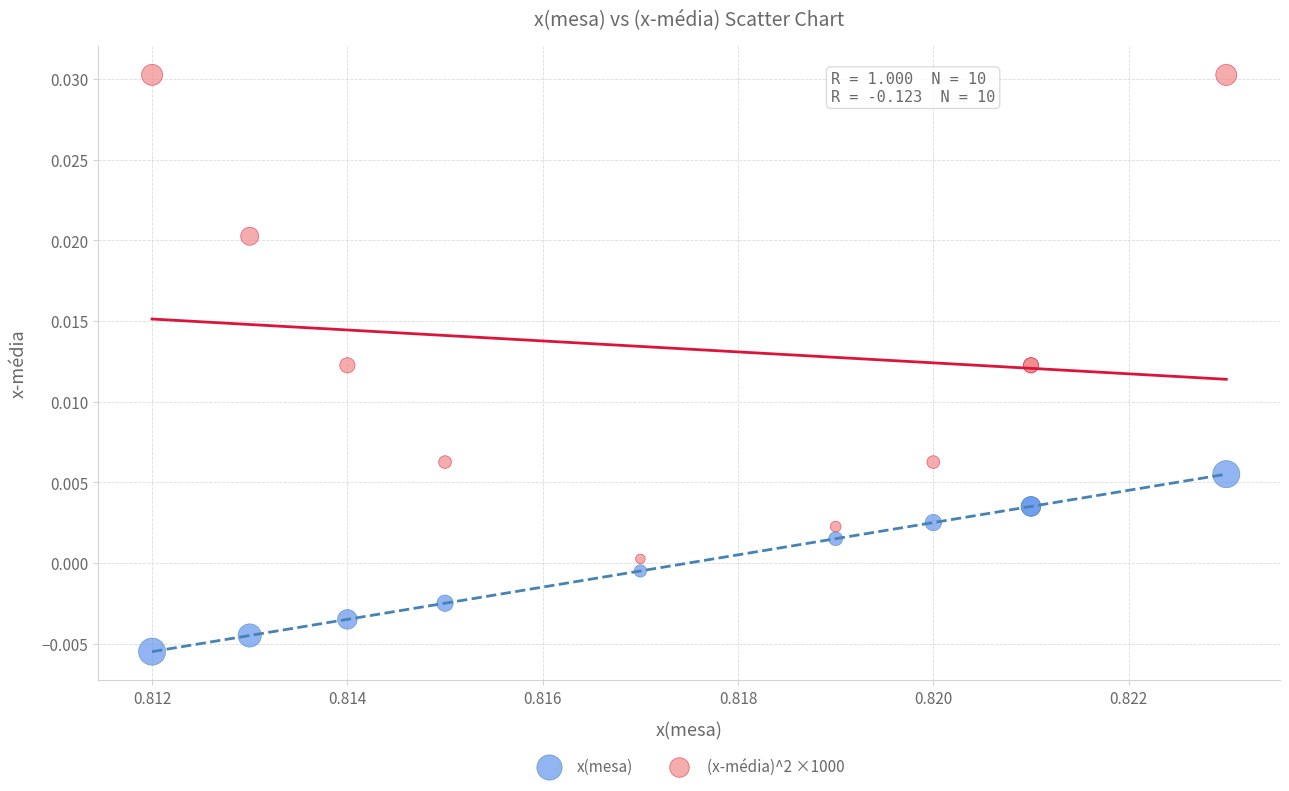

Which series has the largest Y range (max minus min)?

(x-média)^2 ×1000